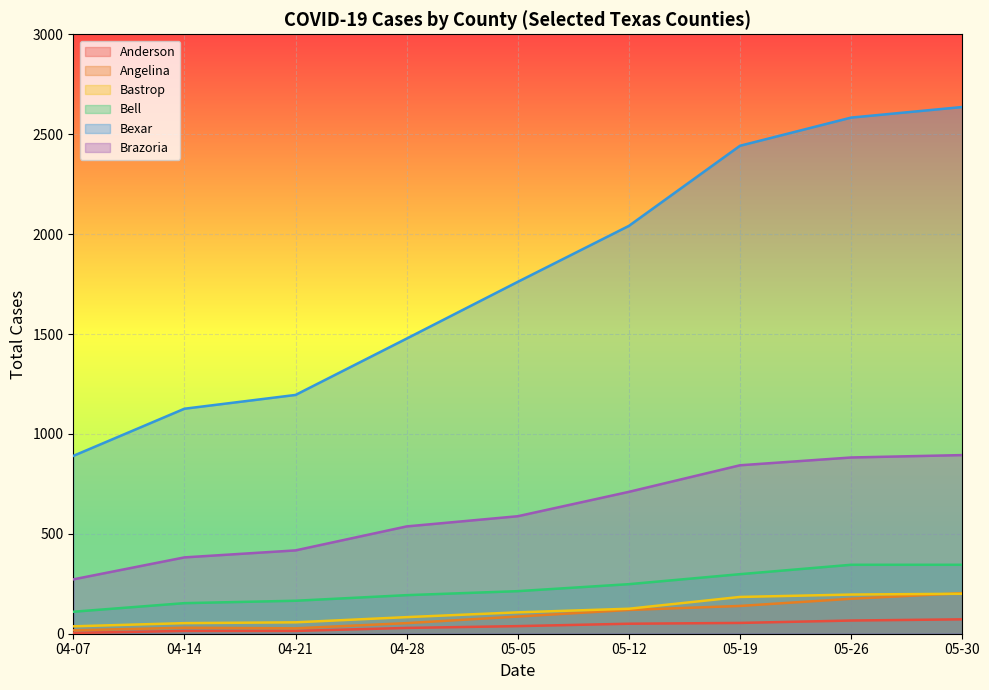

True or false: Brazoria and Bastrop cross at least once.

False